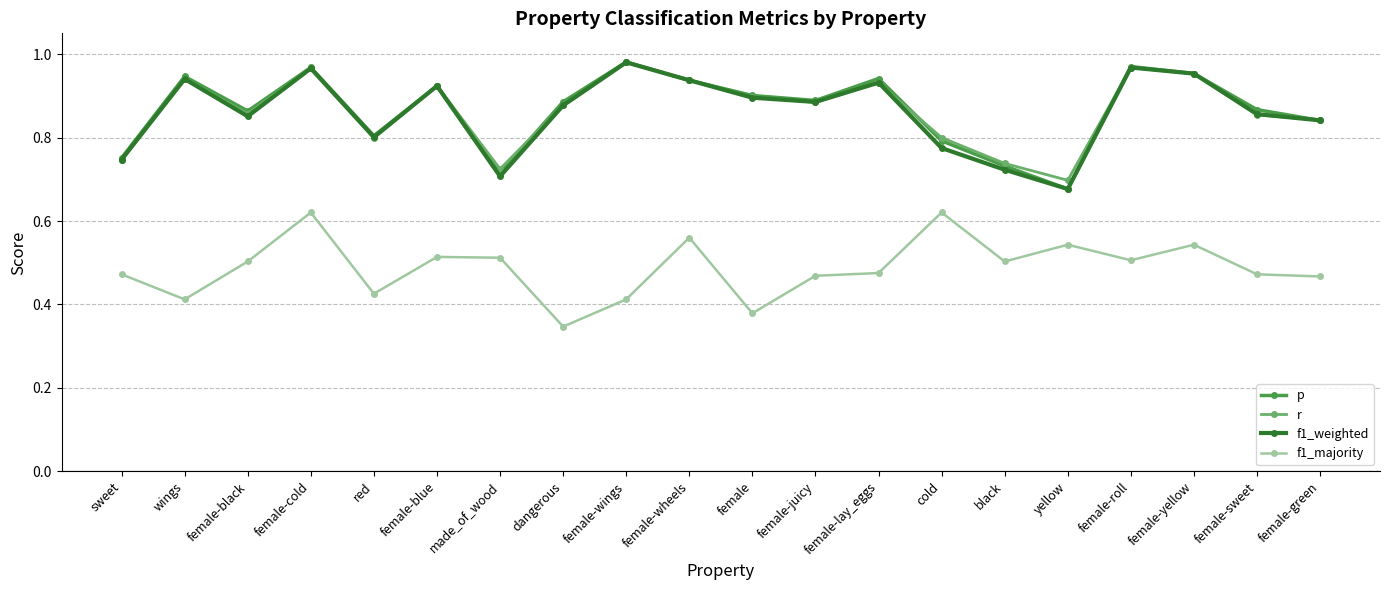

How many interior local peaks does the f1_weighted series have?

6